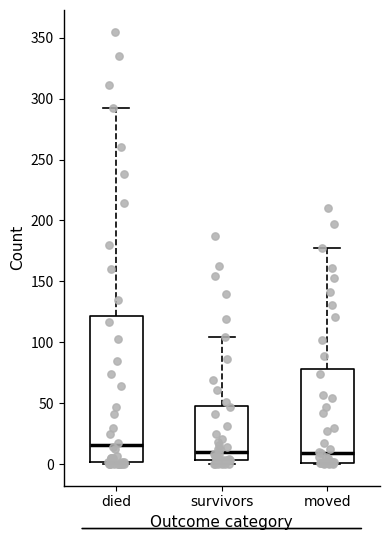

Comparing the boxes themselves (not the whiskers), which one is the tallest?

died